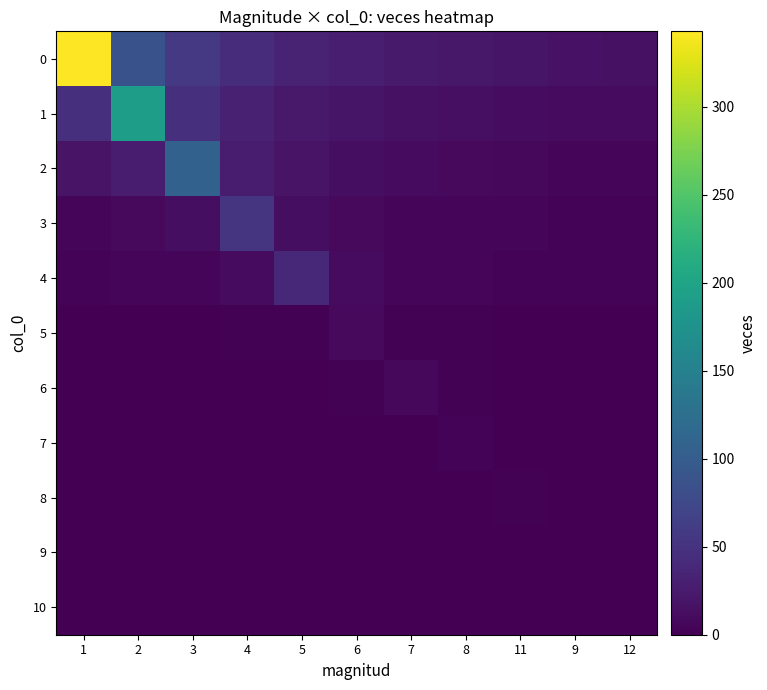

What is the total value across all series at 9?

47.4